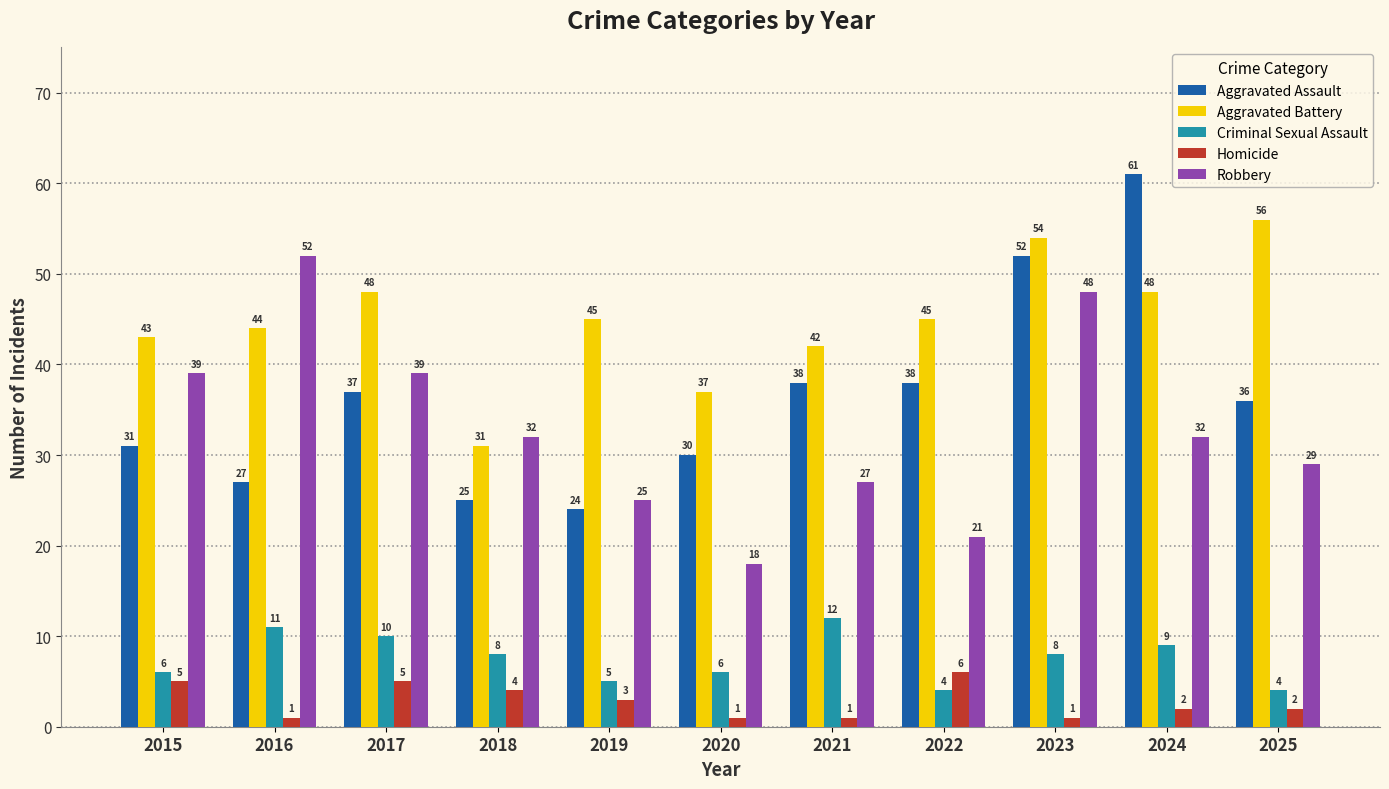

The value of Homicide at 2015 is 5. True or false?

True